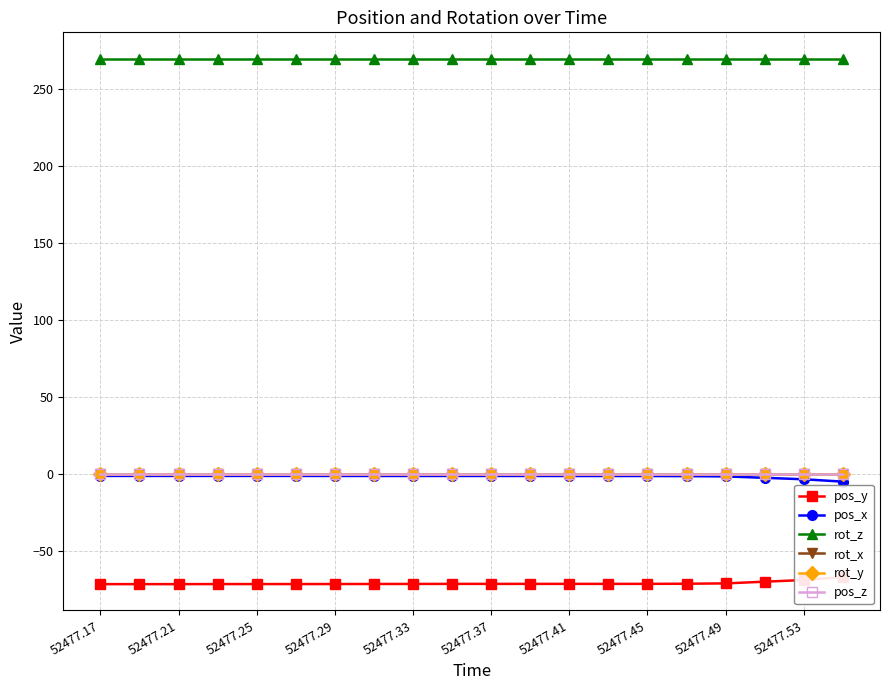

At which label does pos_x reach its minimum?

19